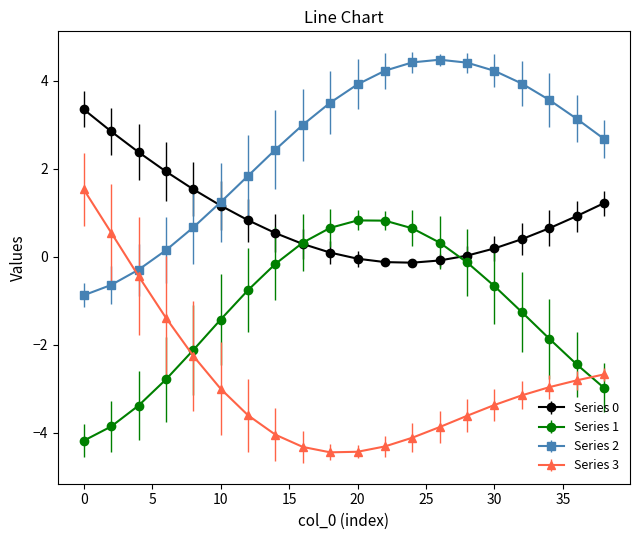

What is the value of the Series 3 point at the 7th from the left?

-3.6